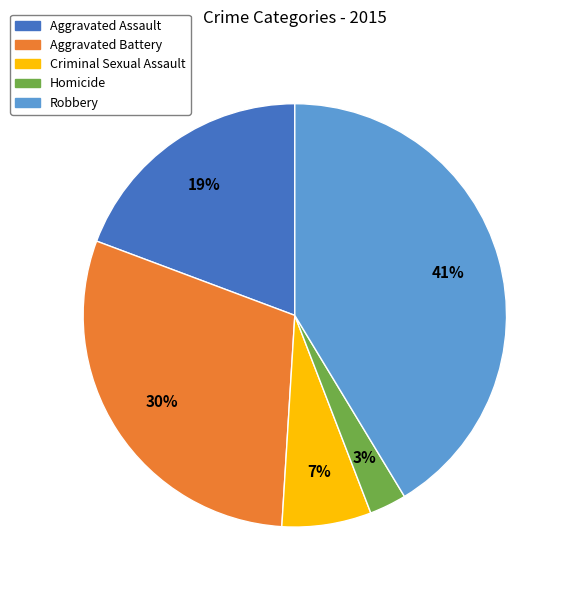

To the nearest percent, what is the difference between the Robbery and Aggravated Assault slice percentages?

22%